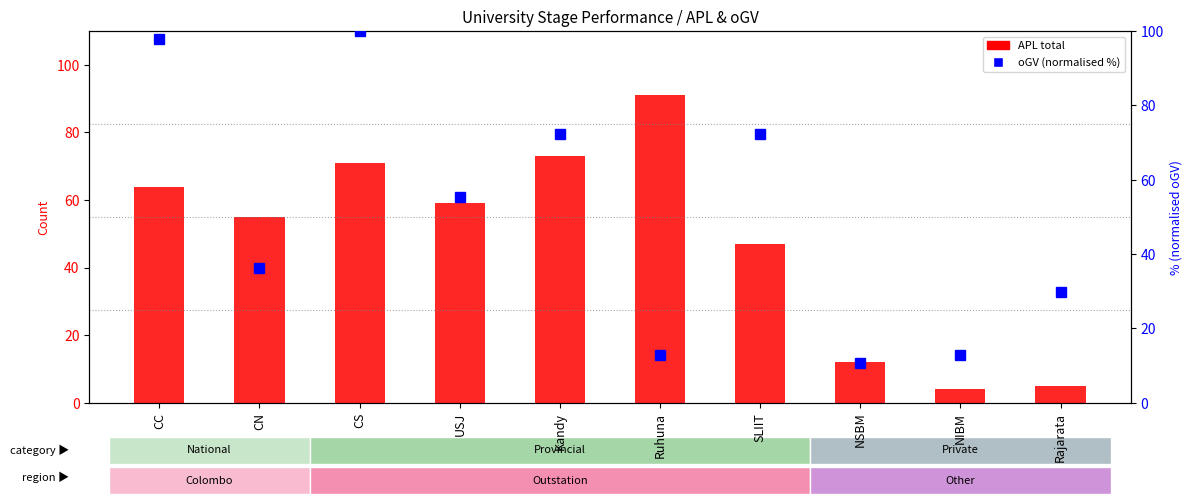

What is the value of the oGV (normalised %) bar at the 7th from the left?

72.3